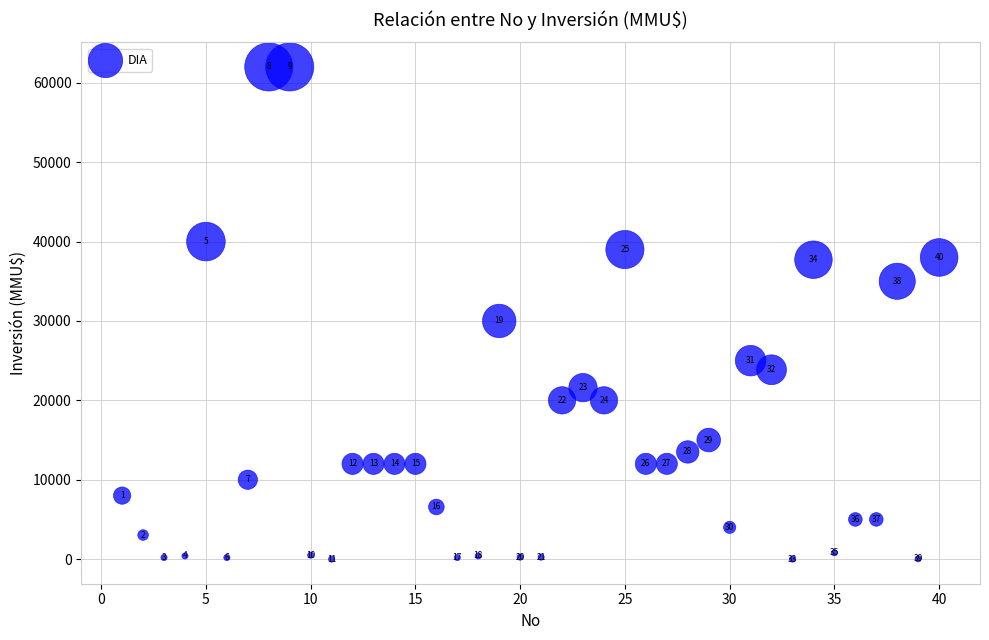

What Y value in the scatter plot is closest to 31000?

30000